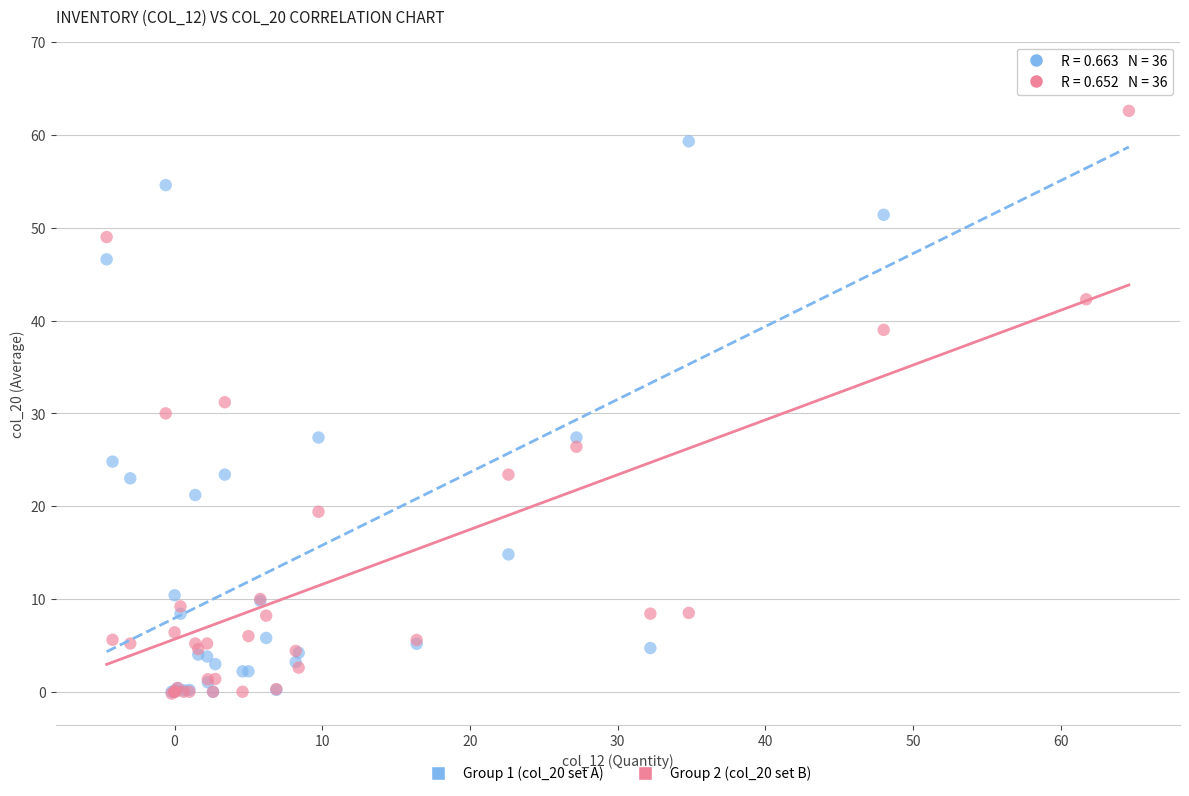

Across all series, what Y value is closest to 33?

31.2